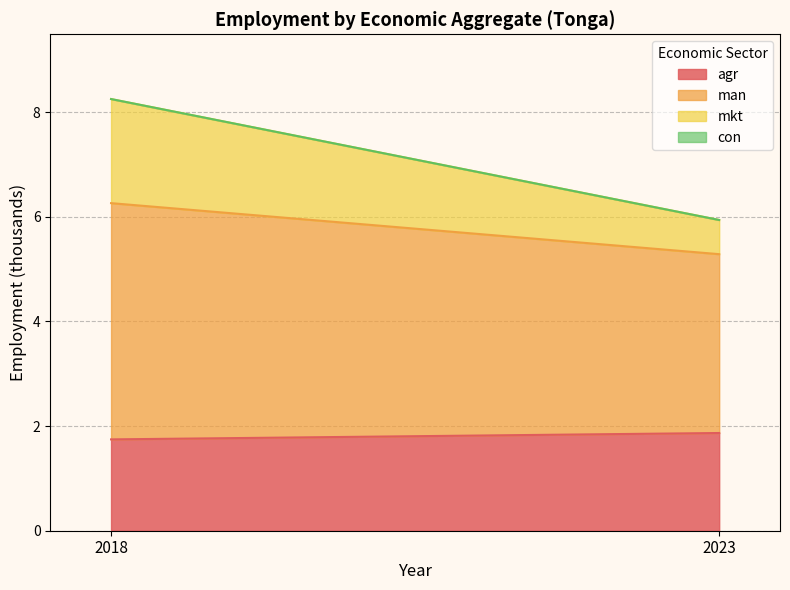

Which series has the widest spread of values?

eco_aggregate_mkt